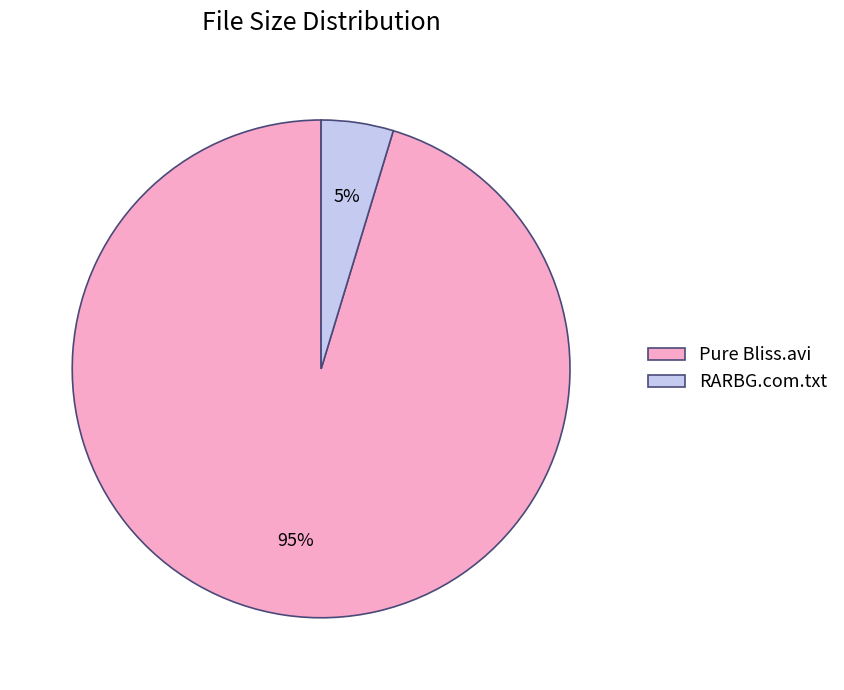

Does RARBG.com.txt account for over 50% of the chart?

No